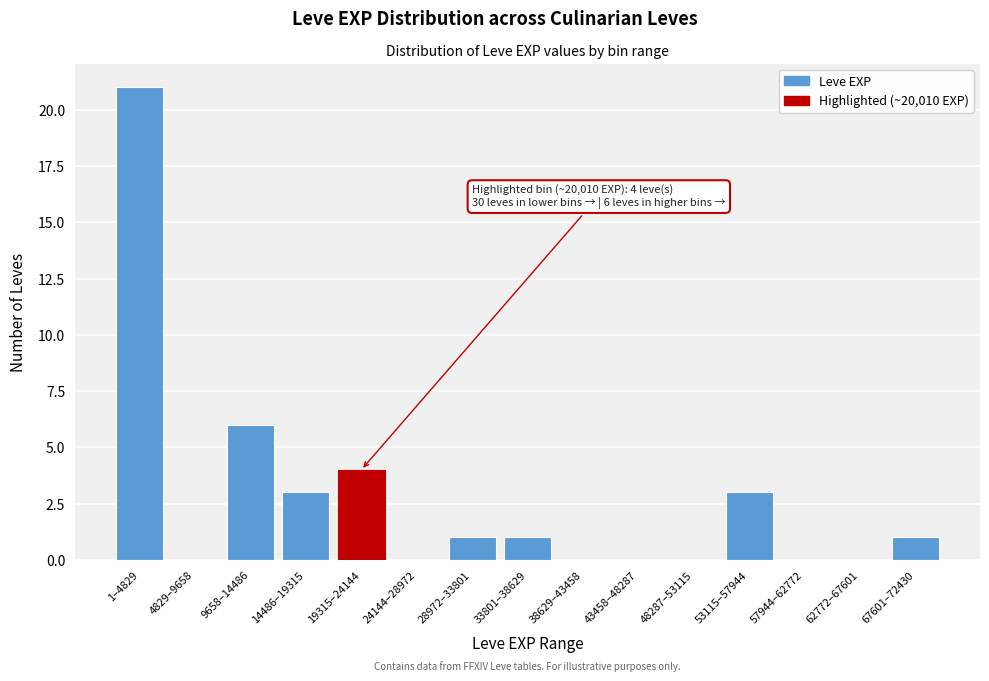

Reading left to right, what are all the values shown in this chart?

1–4829=21	4829–9658=0	9658–14486=6	14486–19315=3	19315–24144=4	24144–28972=0	28972–33801=1	33801–38629=1	38629–43458=0	43458–48287=0	48287–53115=0	53115–57944=3	57944–62772=0	62772–67601=0	67601–72430=1